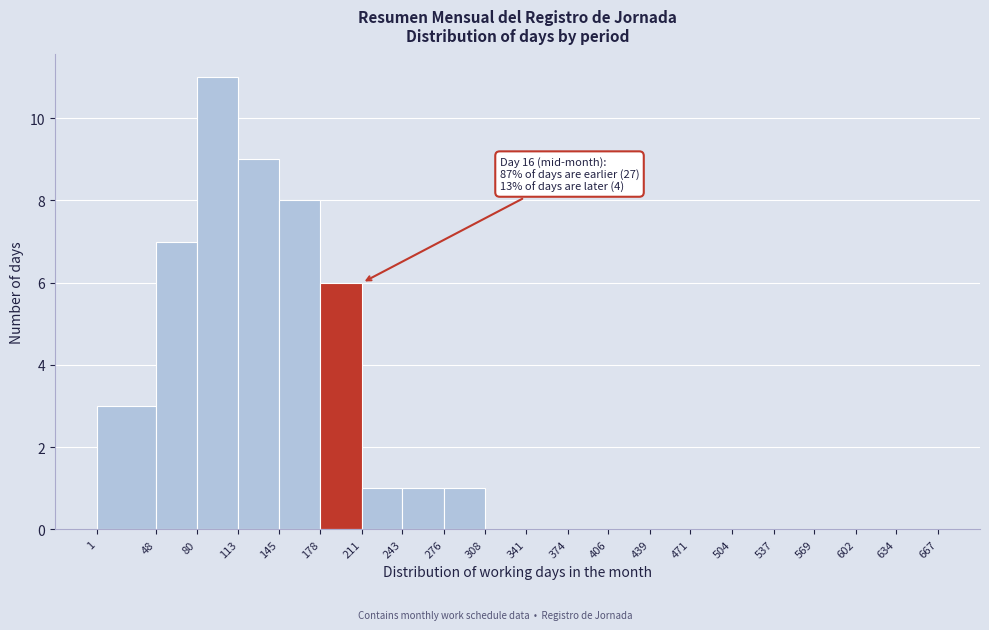

Which range on the x-axis has the tallest bar?

80 to 113